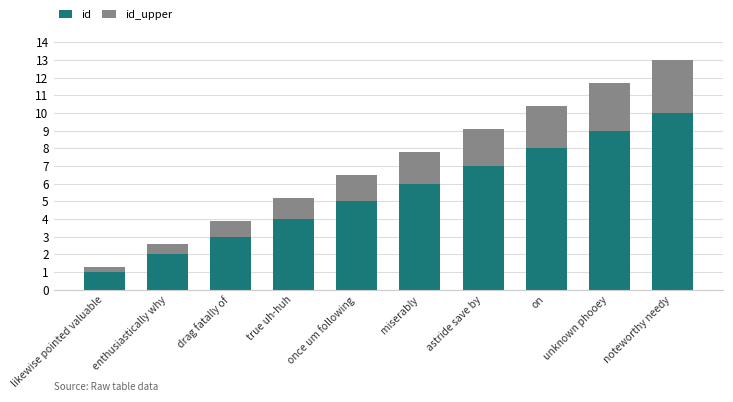

How many distinct data groups are displayed?

2